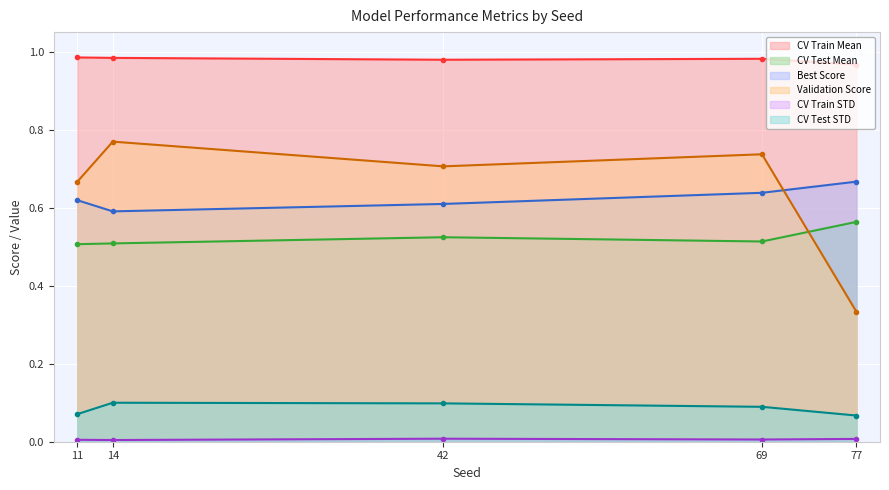

What is the value of the CV Test Mean point at the 4th from the left?

0.5